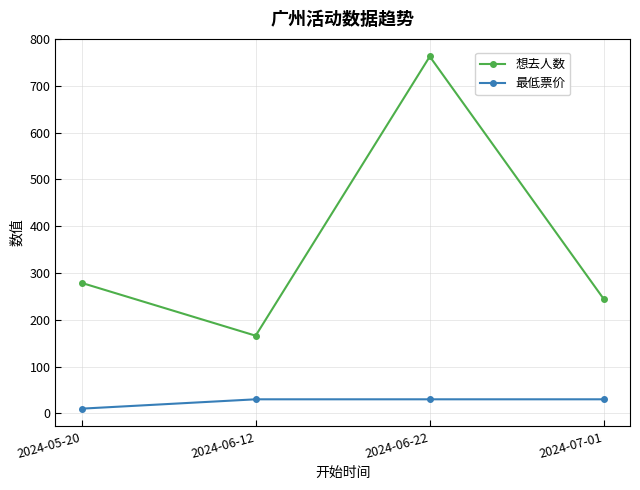

Which series has the widest spread of values?

想去人数